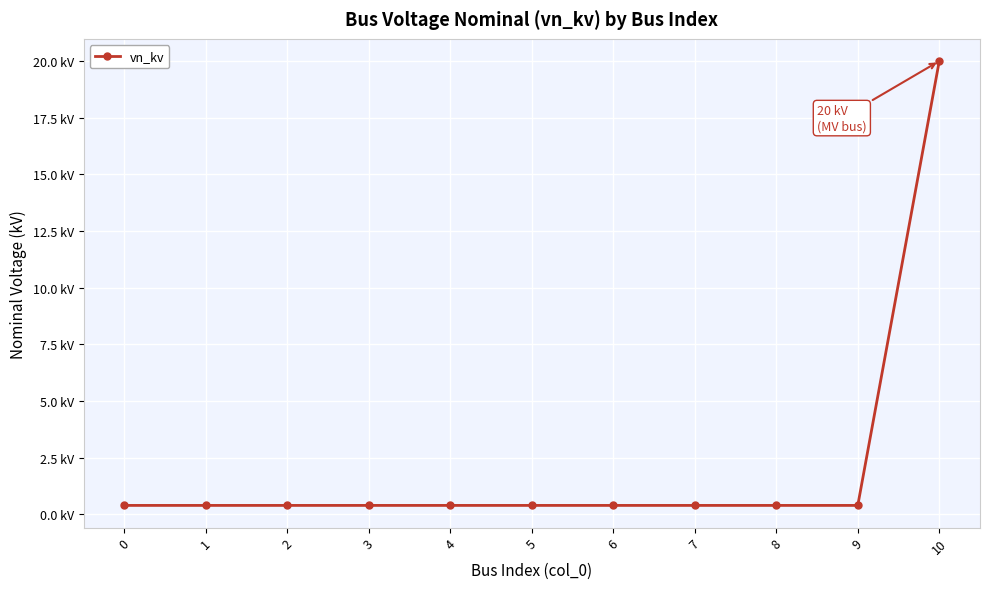

Reading left to right, transcribe all the data shown in this chart.

0=0.4	1=0.4	2=0.4	3=0.4	4=0.4	5=0.4	6=0.4	7=0.4	8=0.4	9=0.4	10=20.0